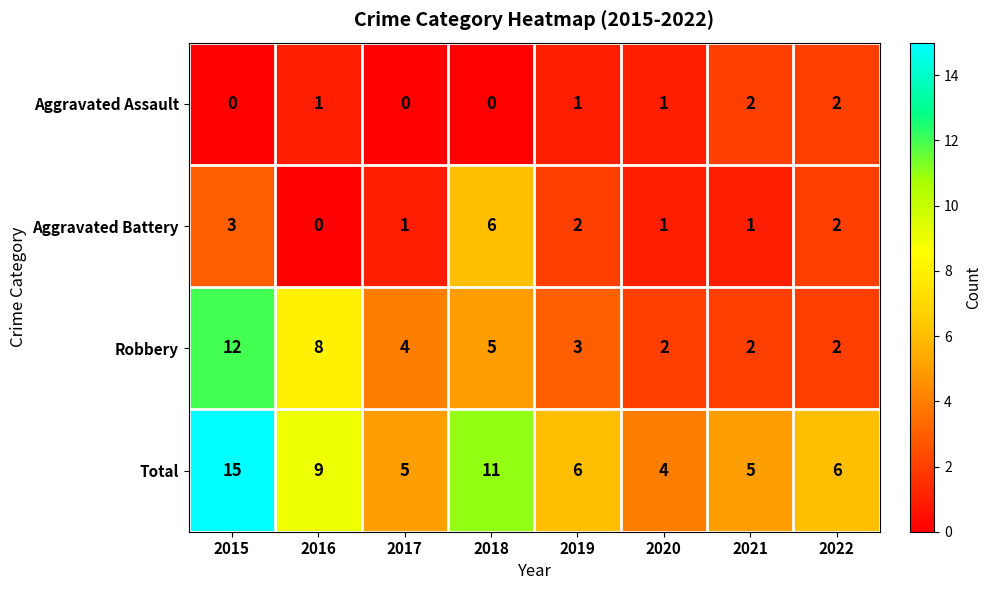

How many values in the Robbery series are below 4?

4